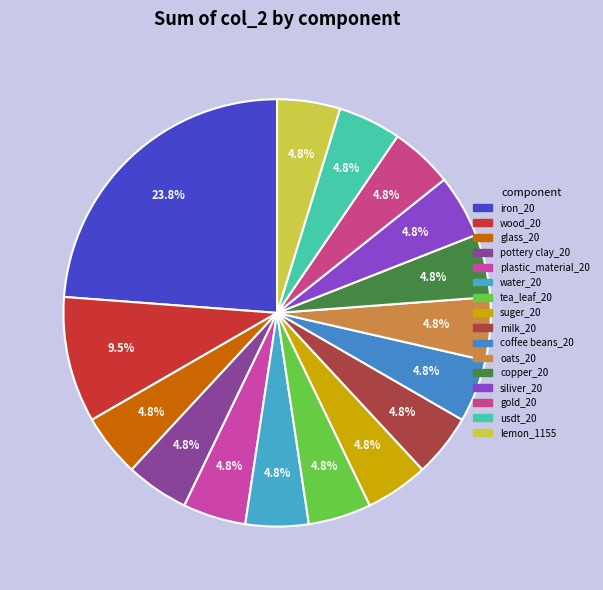

How many slices are in this pie chart?

16